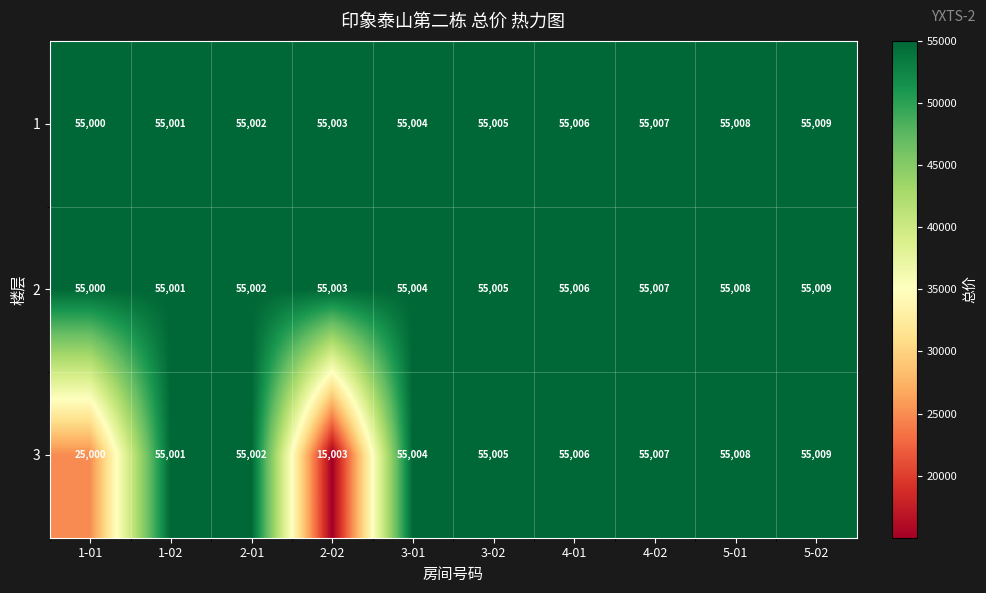

What is the difference between the second highest and minimum values in the 3 series?

40005